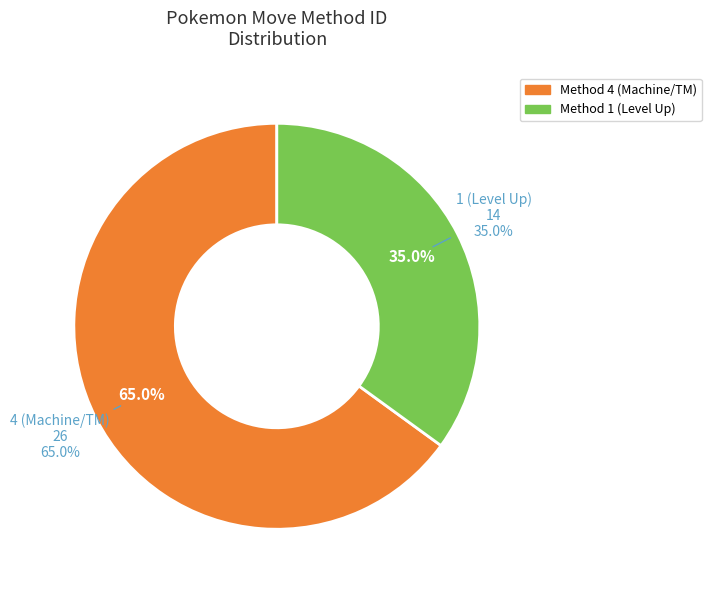

To the nearest percent, what percentage of the pie is 4?

65%